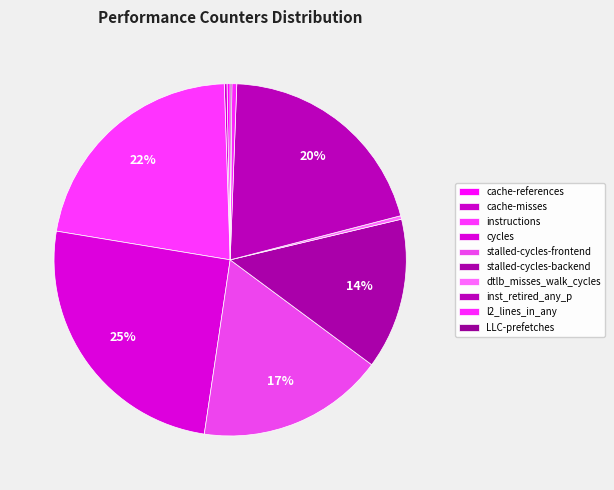

What is the change in value from dtlb_misses_walk_cycles to LLC-prefetches?

-394331497